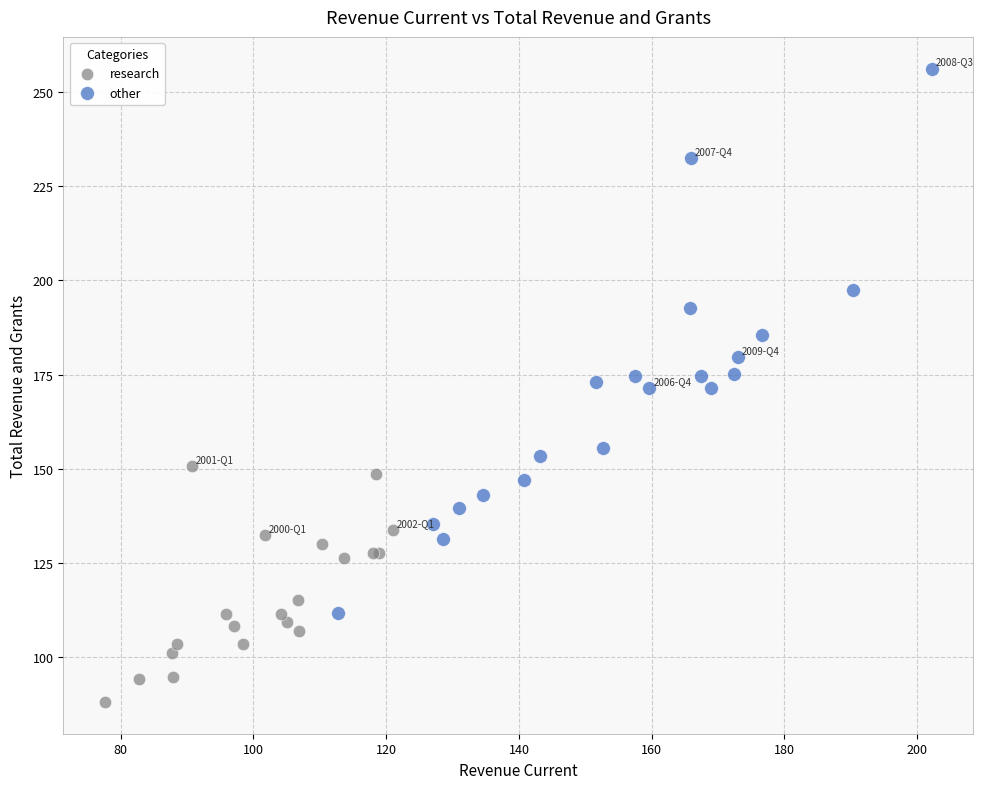

Which series contains the highest Y value?

other